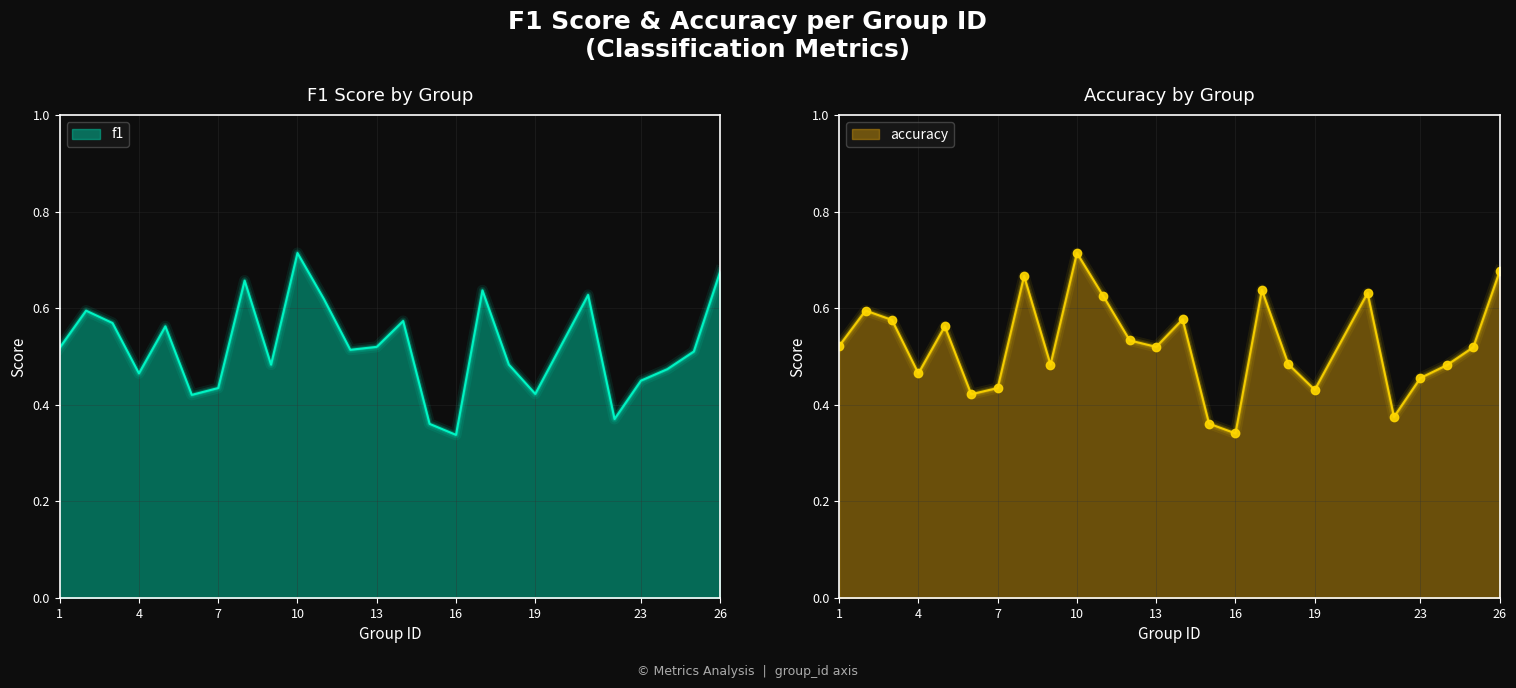

How many lines are shown in the chart?

2